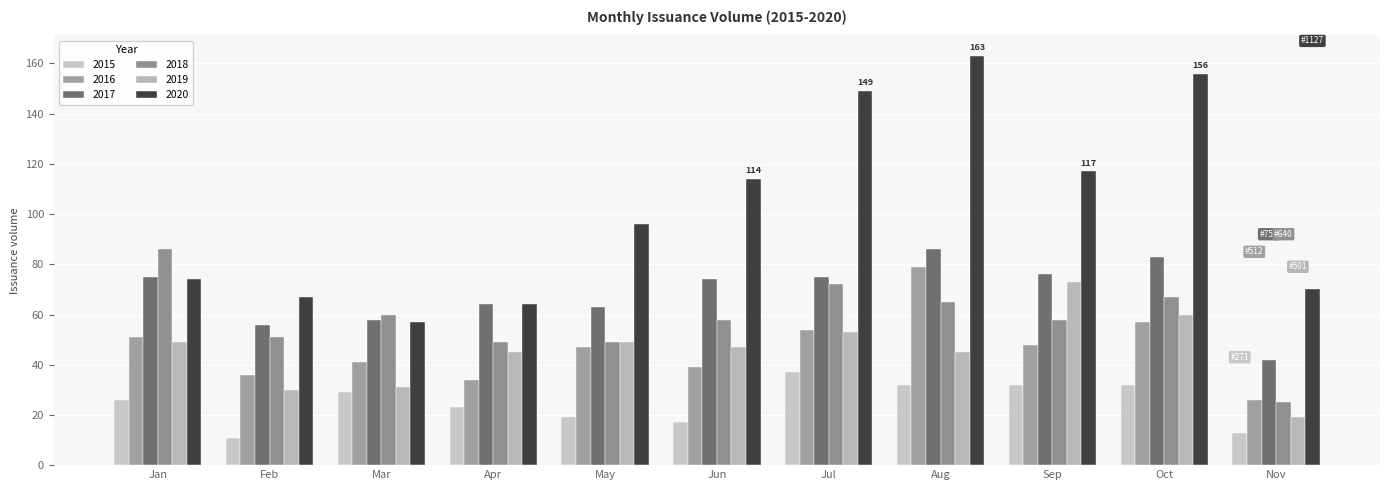

Are the bars grouped side by side (vs. stacked)?

Yes